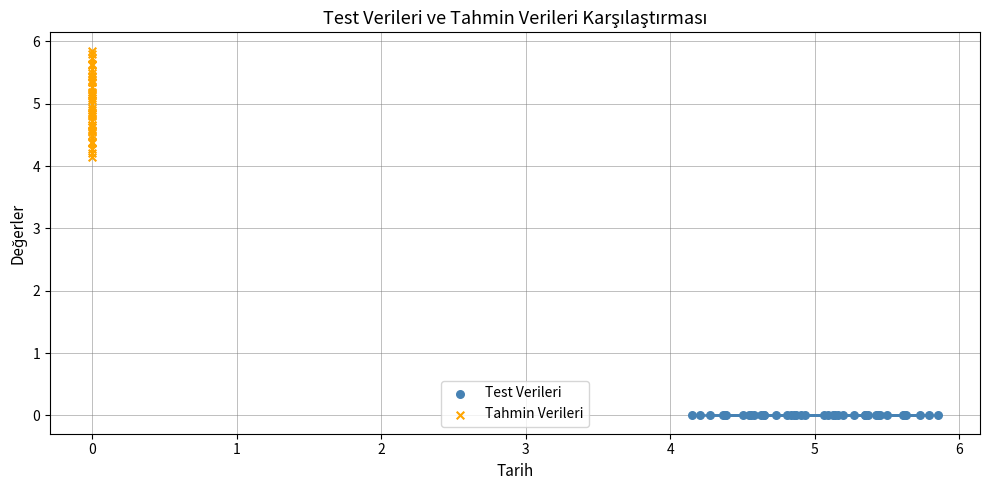

What are all the series names shown in the legend?

Test Verileri, Tahmin Verileri